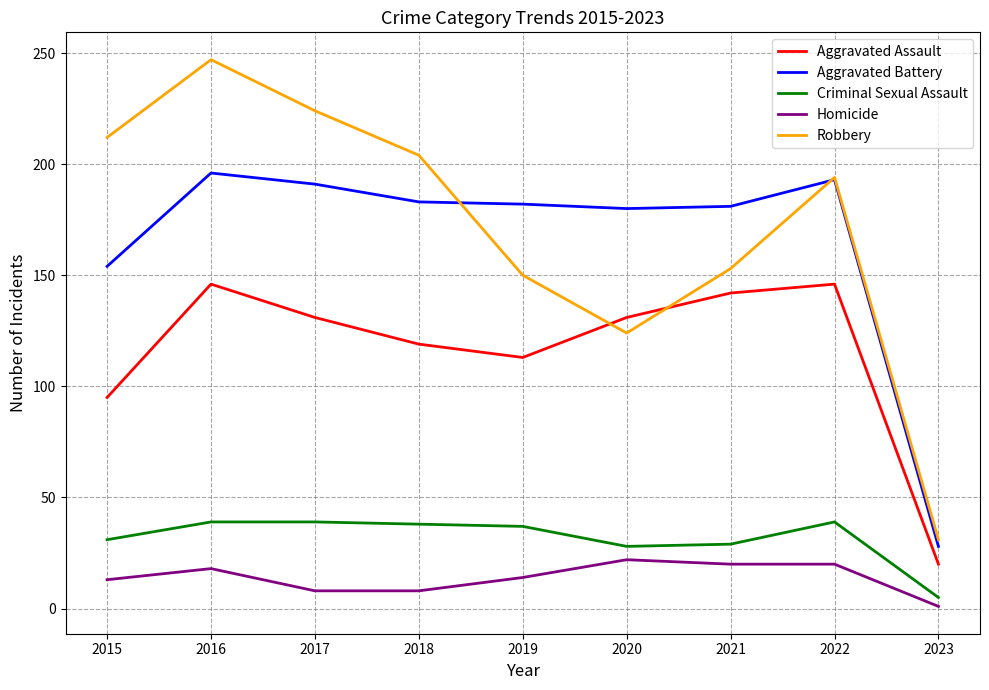

True or false: Robbery has a value of 150 at 2019.

True